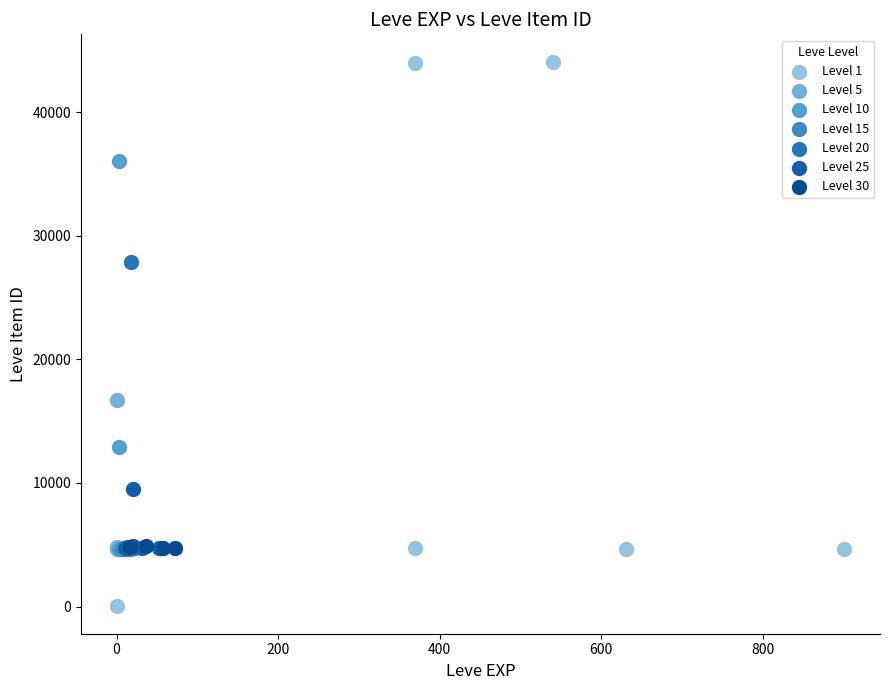

Which series reaches the maximum Y coordinate?

Level 1